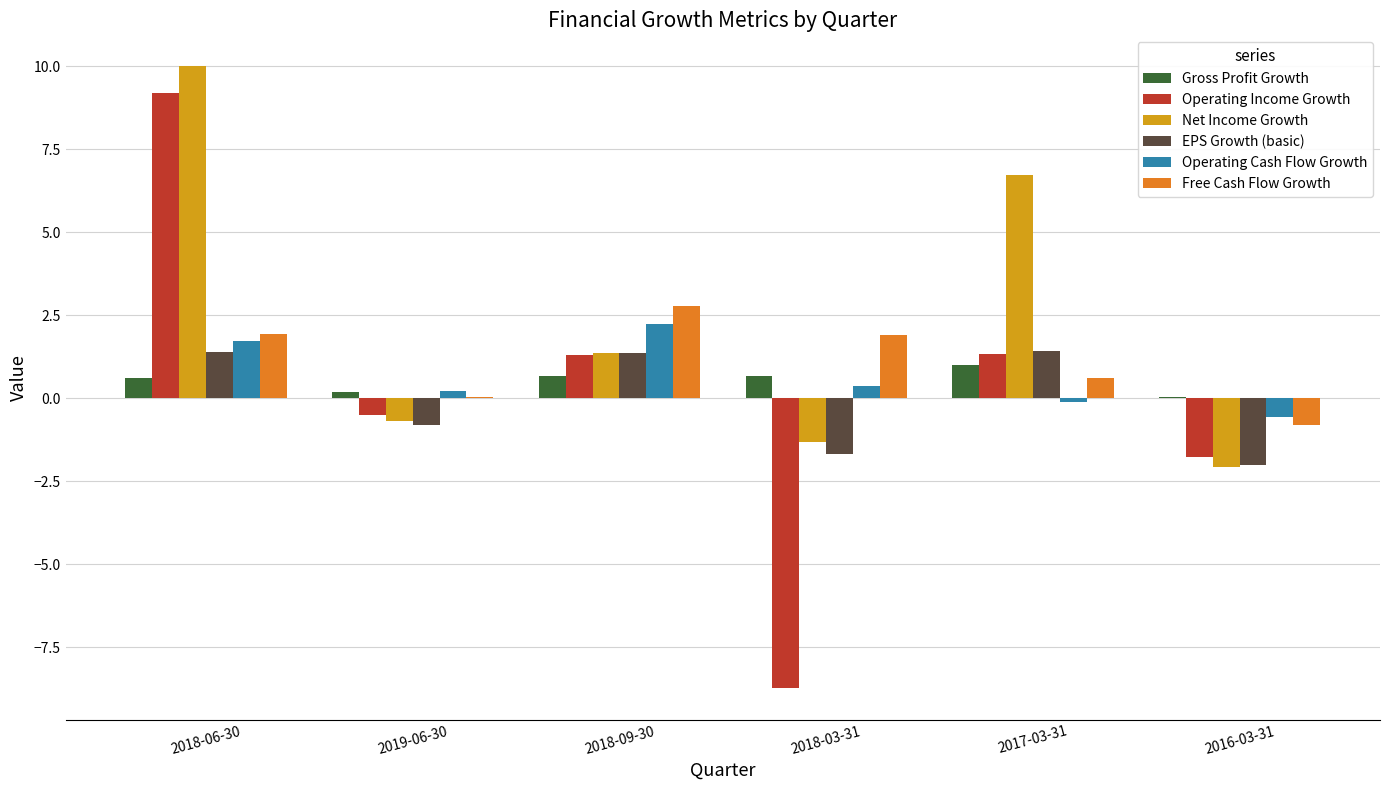

Which series has the largest total across all categories?

Net Income Growth